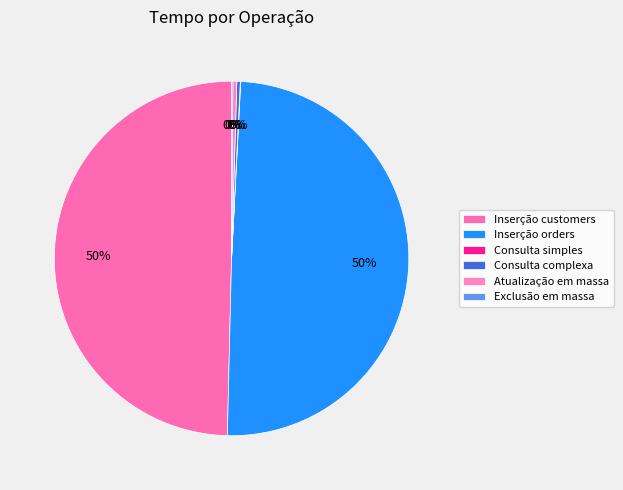

Which has a higher value, Exclusão em massa or Inserção customers?

Inserção customers